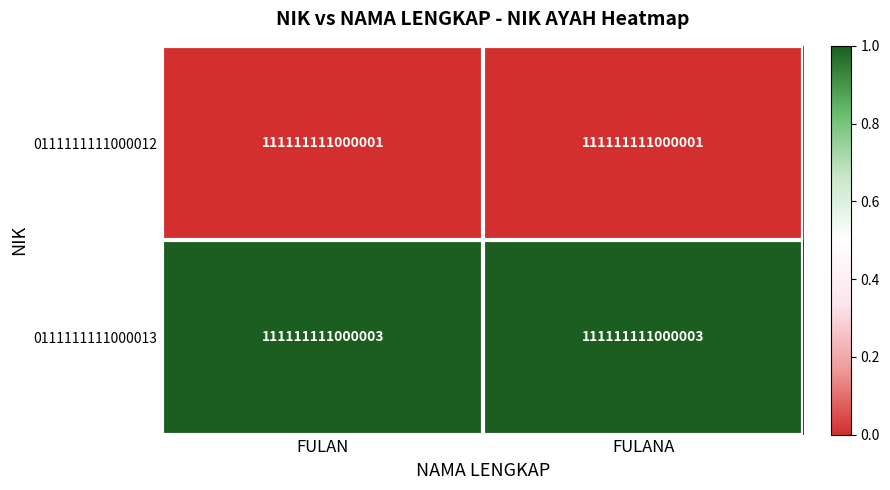

Rank the categories by 0111111111000012 value from highest to lowest.

FULAN, FULANA